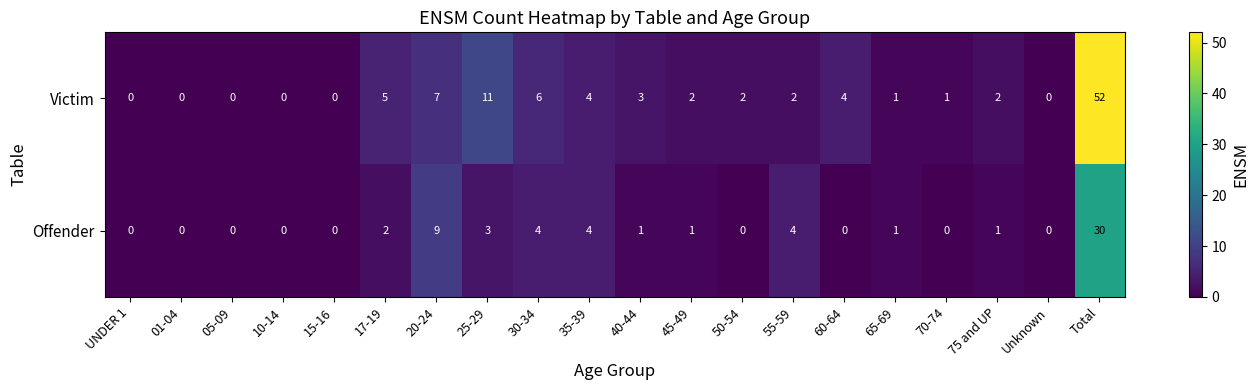

How many series are shown in this chart?

2